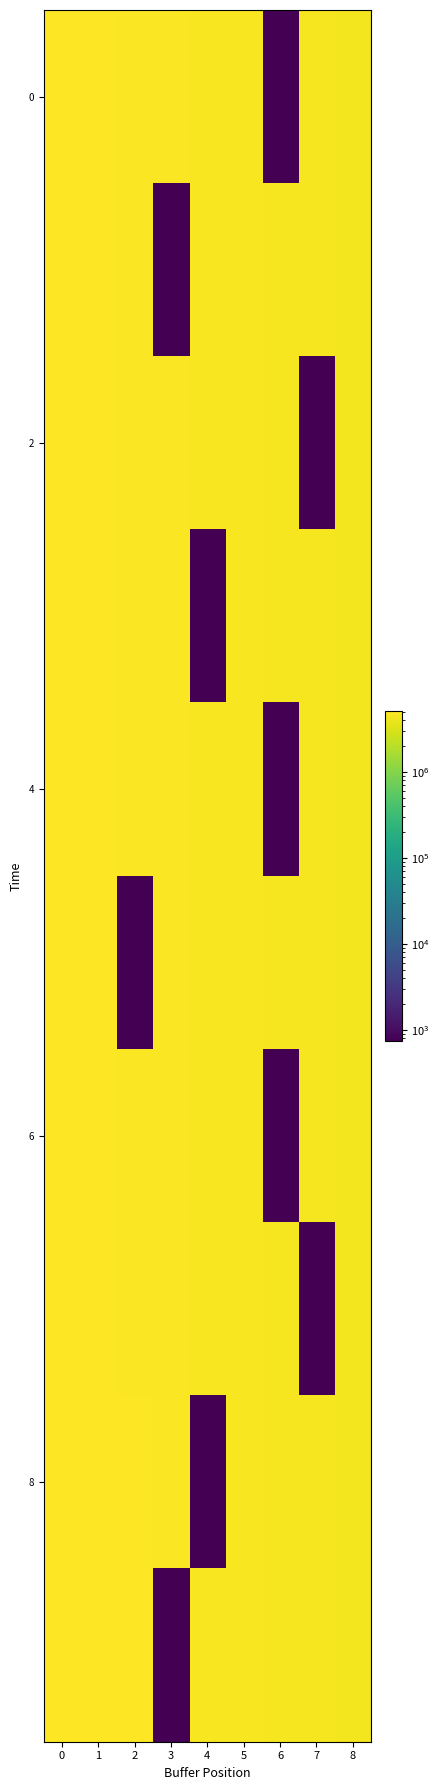

Count the number of categories in the chart.

9